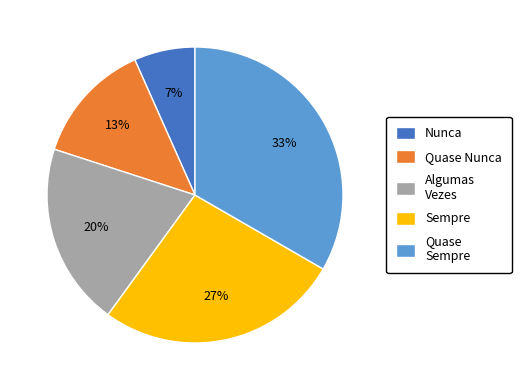

Which category has the biggest portion of the pie?

Quase Sempre